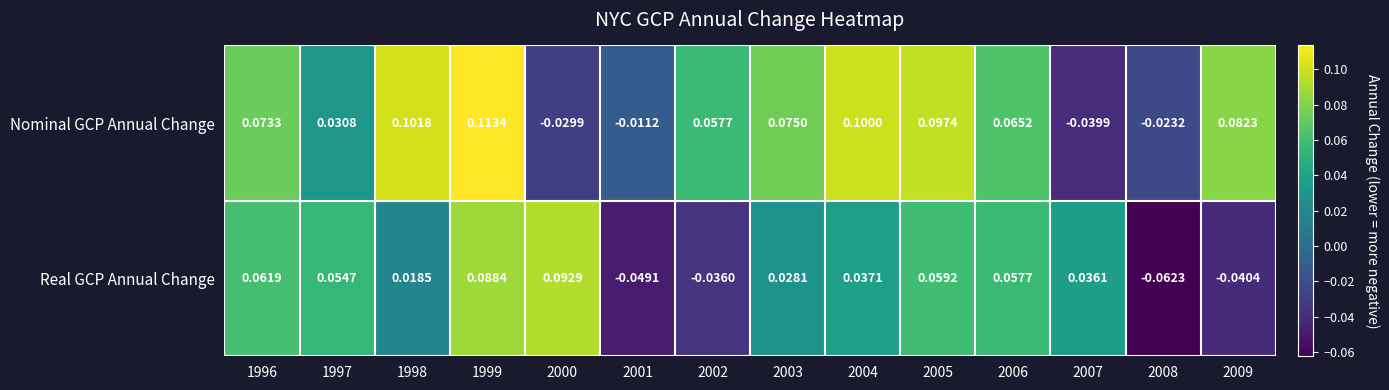

Which label corresponds to the smallest value in the chart?

2008